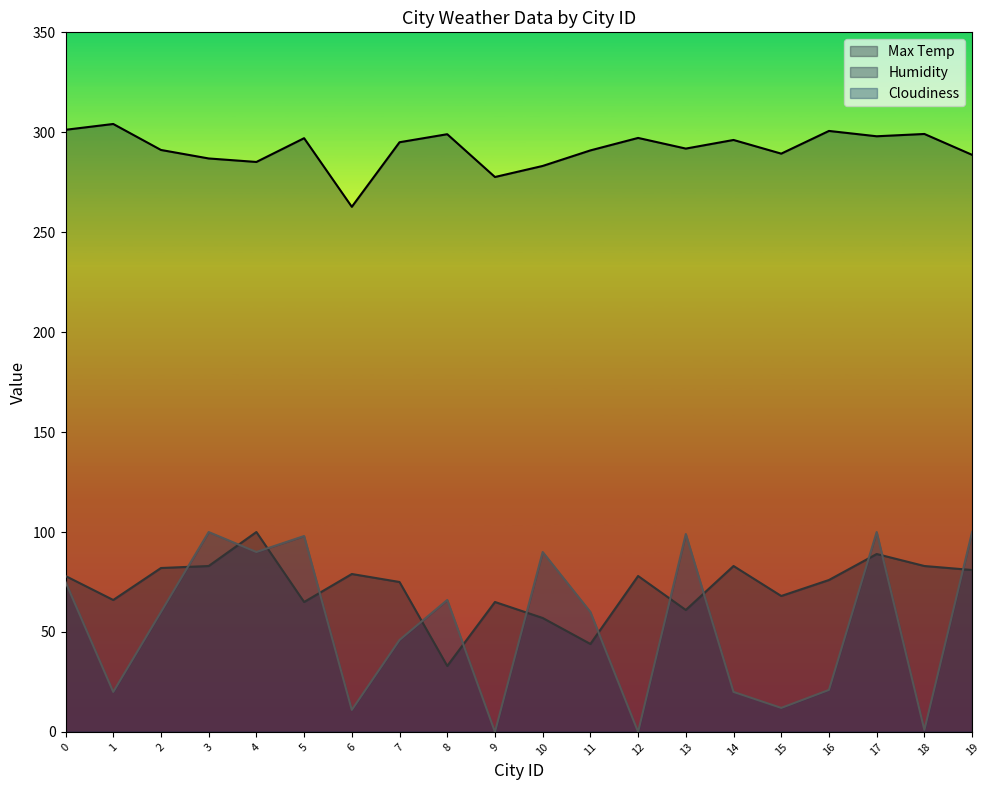

Which series ends up on top after the final intersection of Cloudiness and Humidity?

Cloudiness